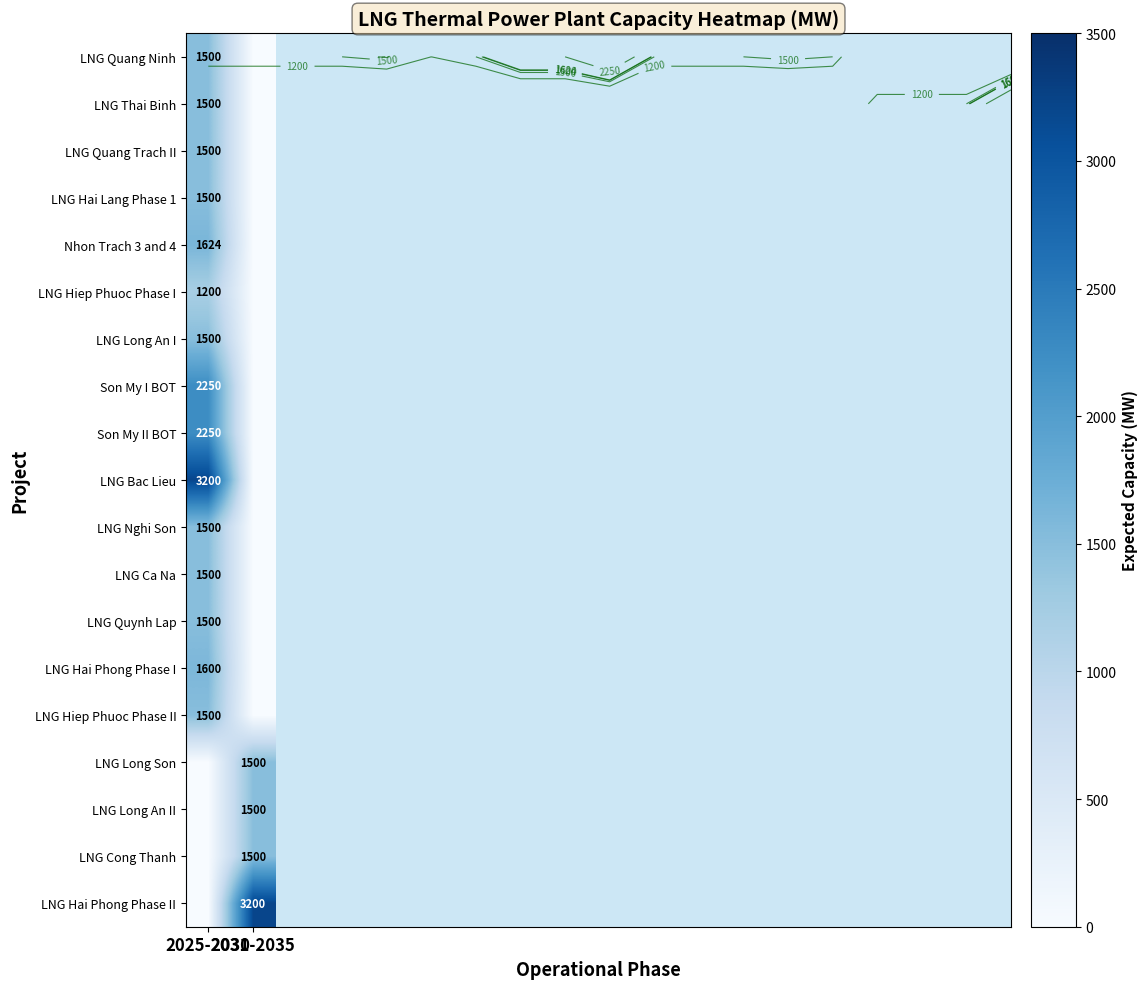

What is the sum of all LNG Long An II values?

1500